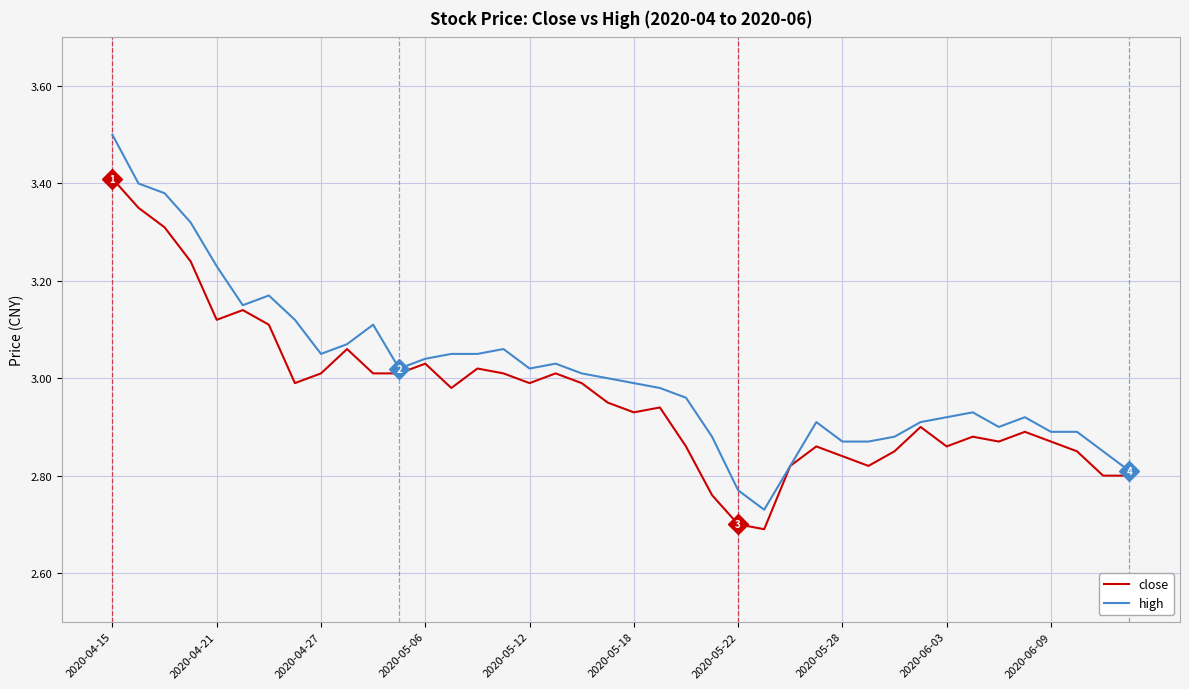

Which series has the widest spread of values?

high